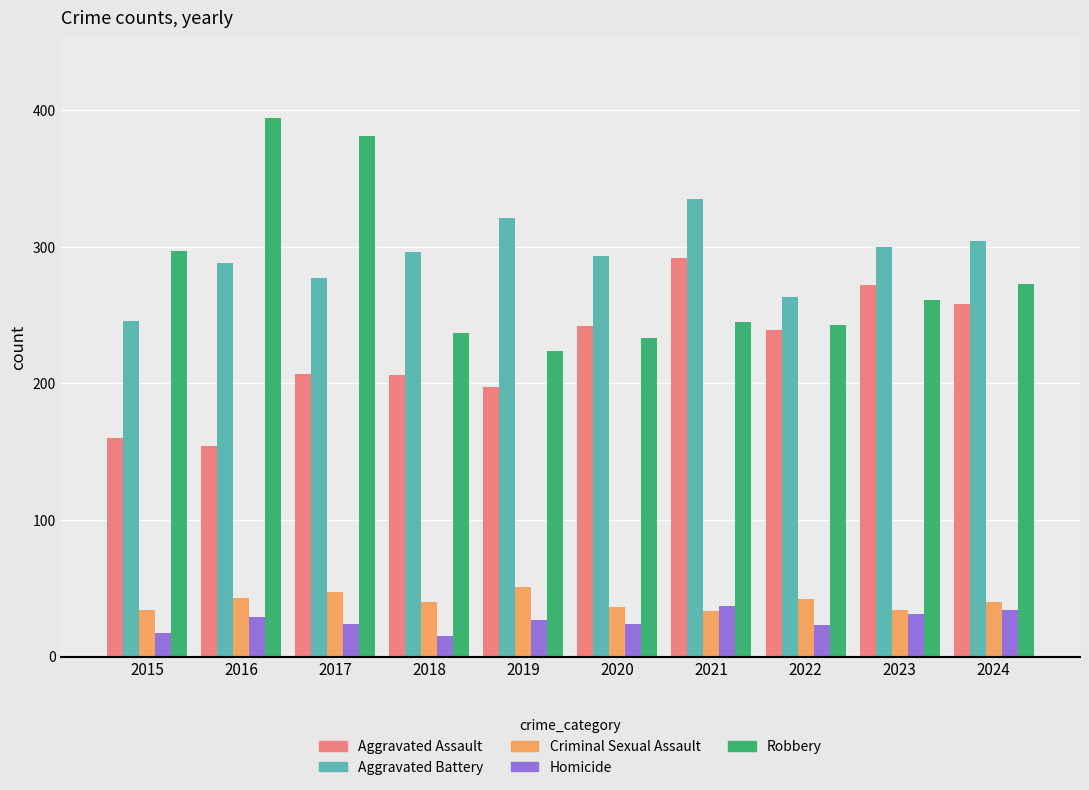

How many bars are there in total?

50